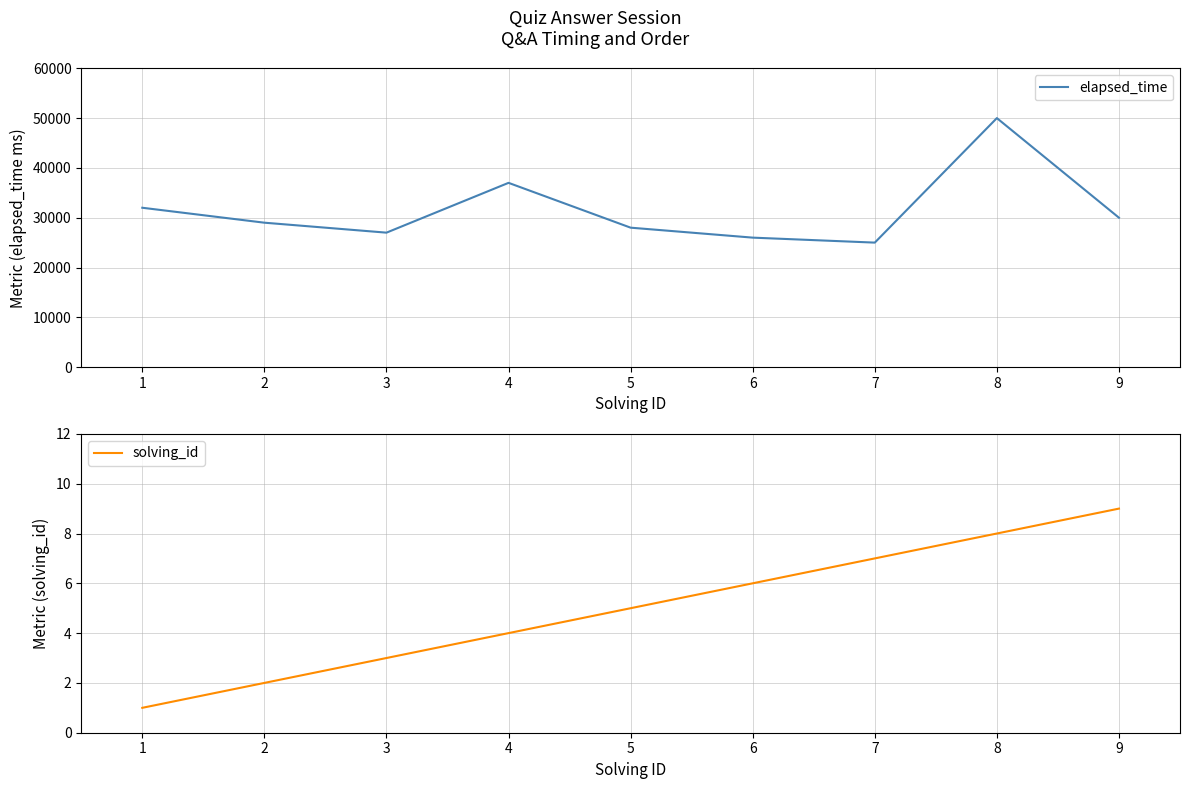

True or false: solving_id and elapsed_time intersect in this chart.

False